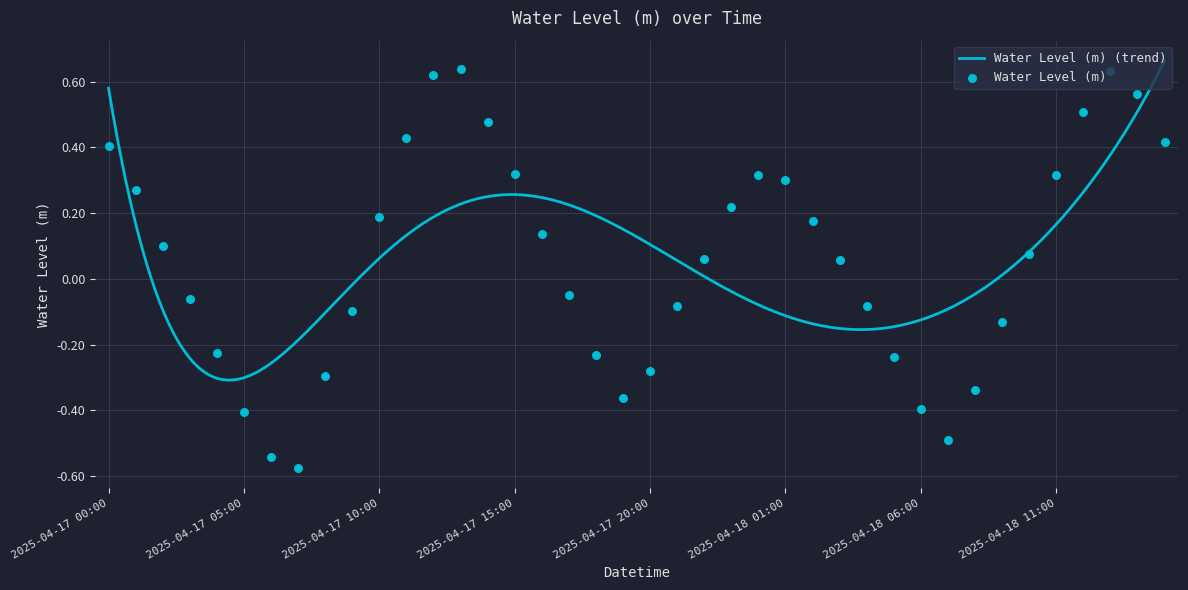

What is the change in value from 2025-04-18 06:00 to 2025-04-18 13:00?

+1.0